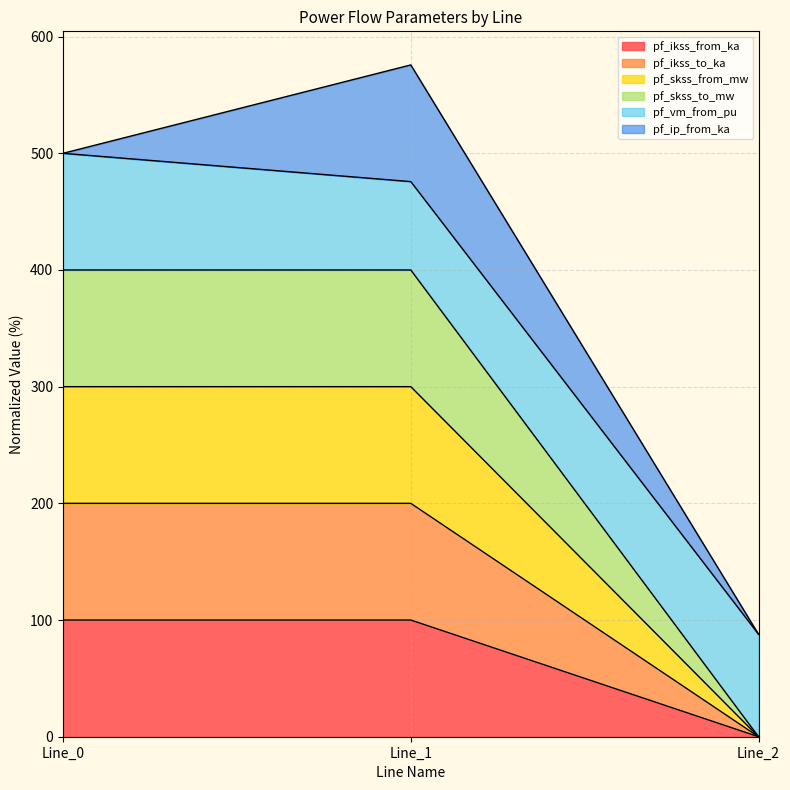

How many values in pf_skss_to_mw are above zero?

2